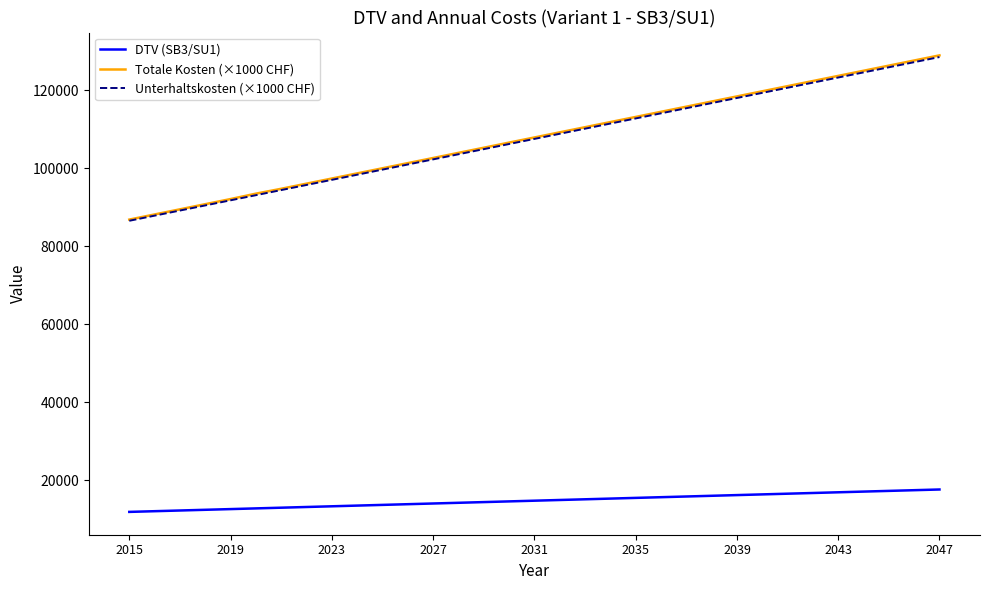

Does the chart display data point markers on the line(s)?

No